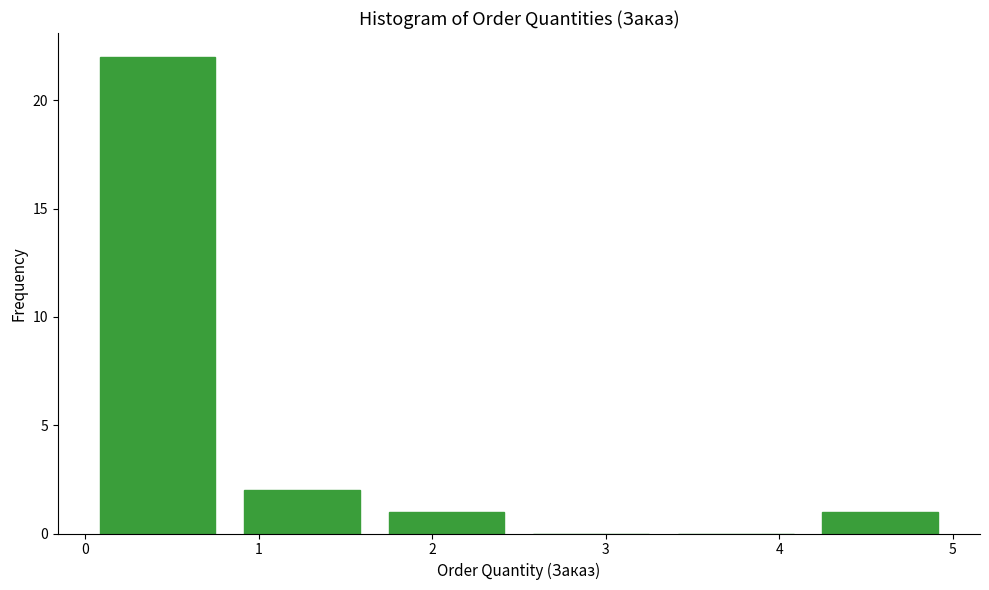

Reading left to right, transcribe this chart: for each bar, give the range it covers on the x-axis and its height. Neither the bar edges nor the heights are printed on the chart, so give them approximately, as read against the axes.

0.0 to 0.8: 22
0.8 to 1.7: 2
1.7 to 2.5: 1
2.5 to 3.3: 0
3.3 to 4.2: 0
4.2 to 5.0: 1